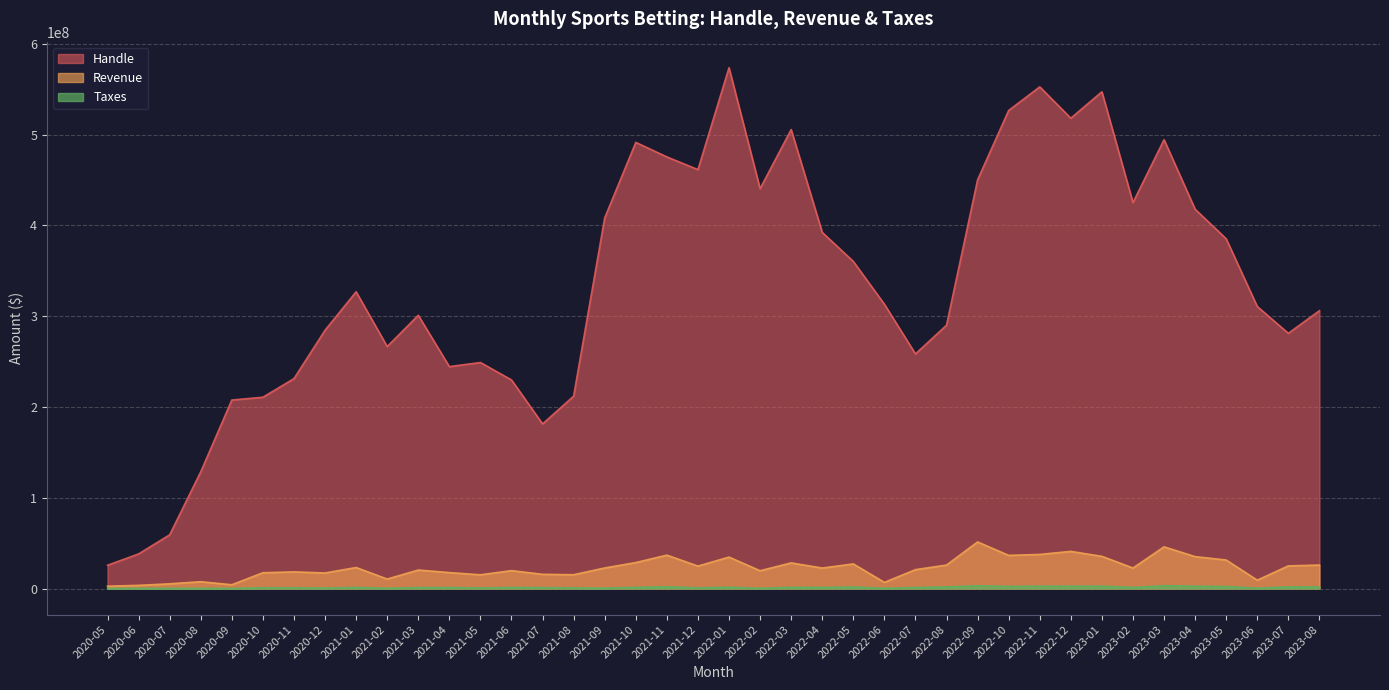

True or false: Taxes has more than 2 points higher than both neighbors.

True